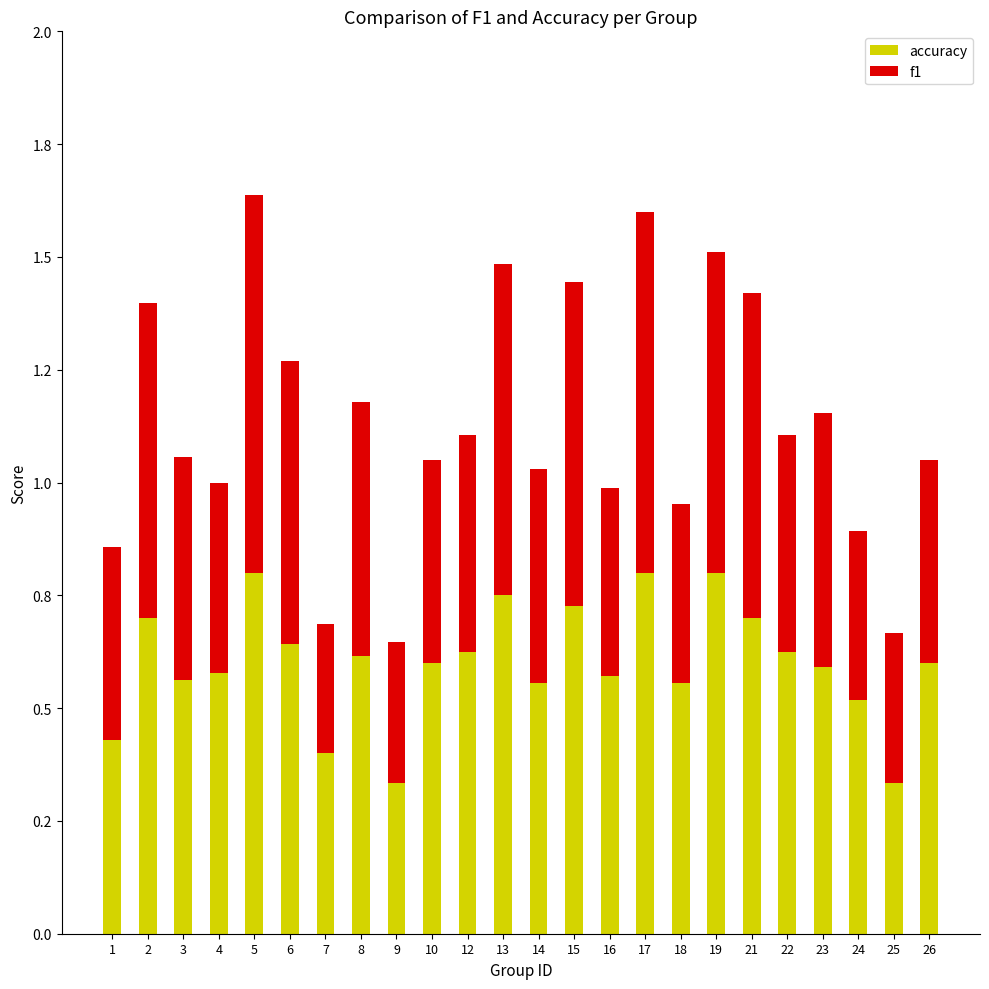

What is the difference between the maximum and minimum values in the f1 series?

0.6